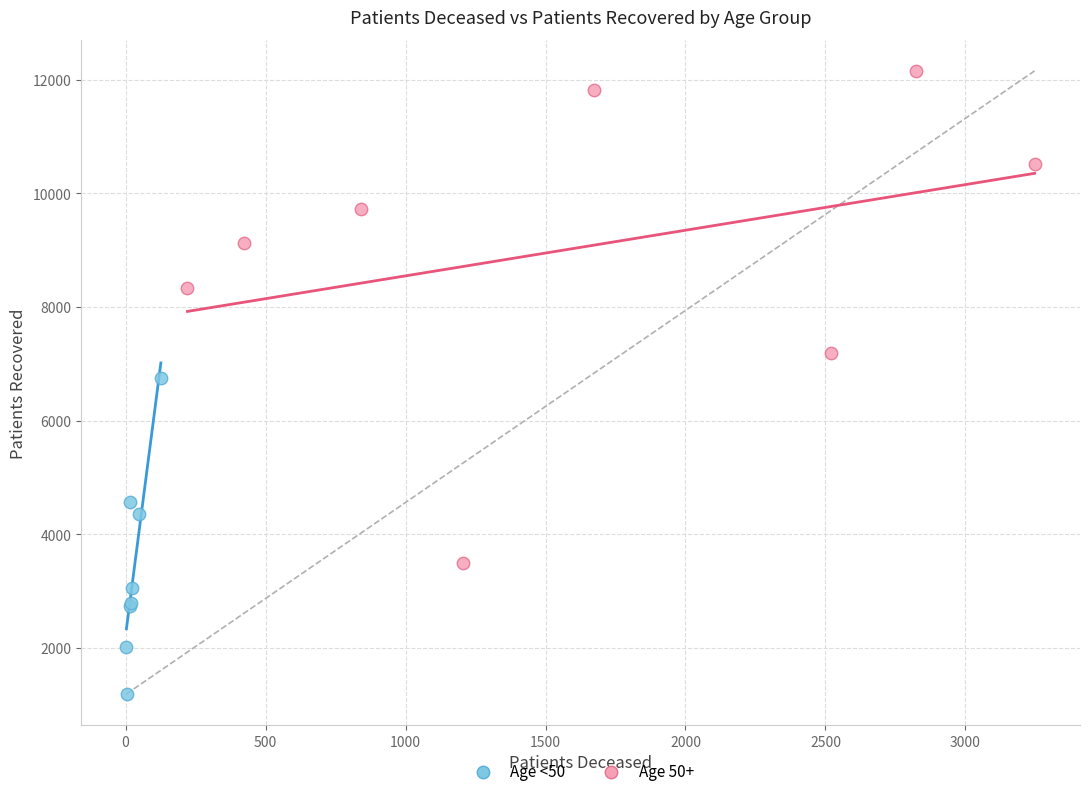

What are all the series names shown in the legend?

Age <50, Age 50+